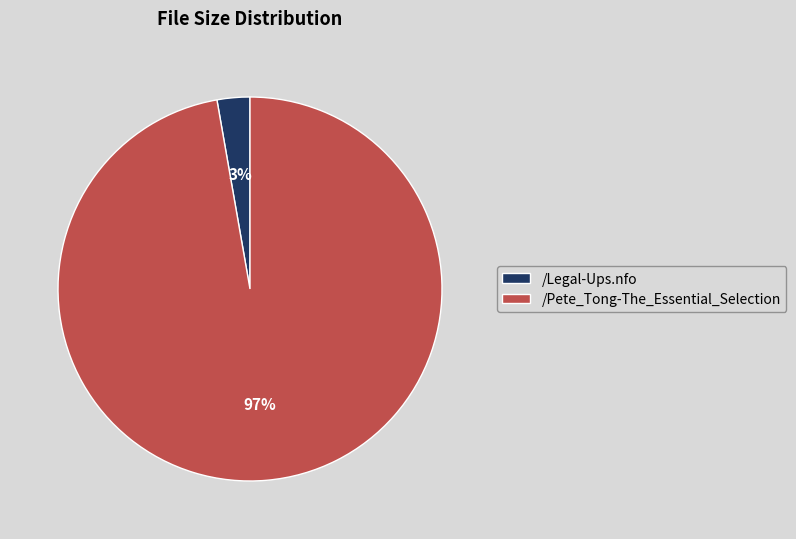

Do /Pete_Tong-The_Essential_Selection and /Legal-Ups.nfo together represent more than half of the pie?

Yes